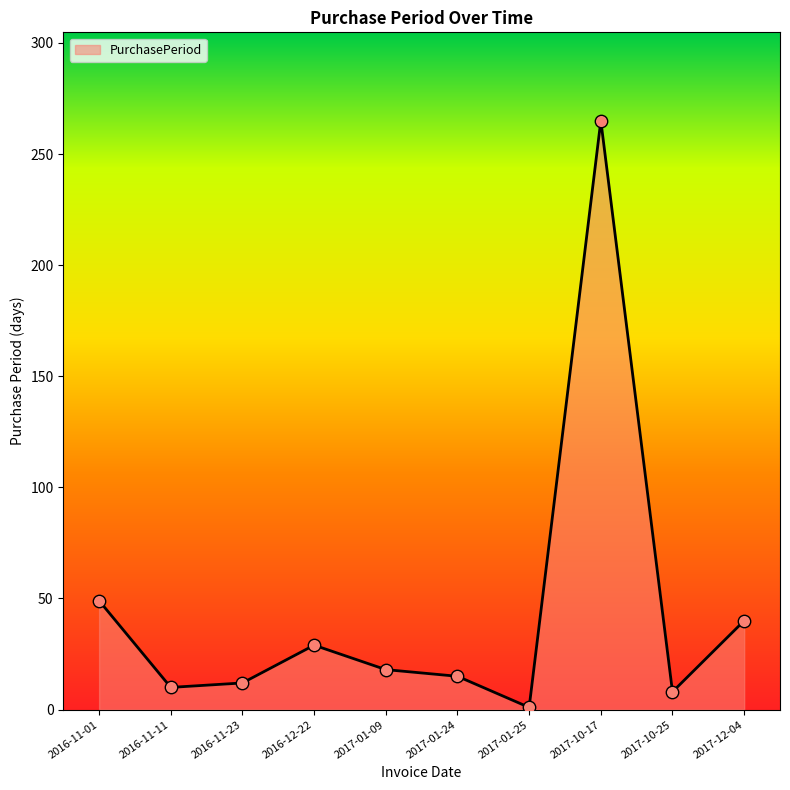

What is the change in value from 2016-11-11 to 2016-11-23?

+2